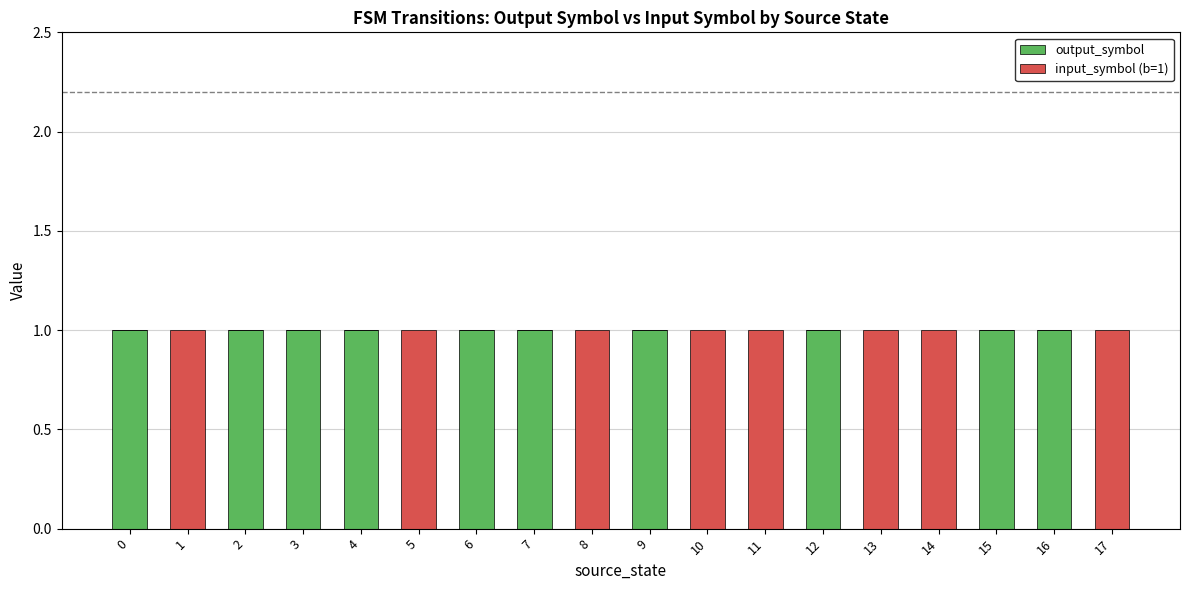

What is the sum of all output_symbol values?

10